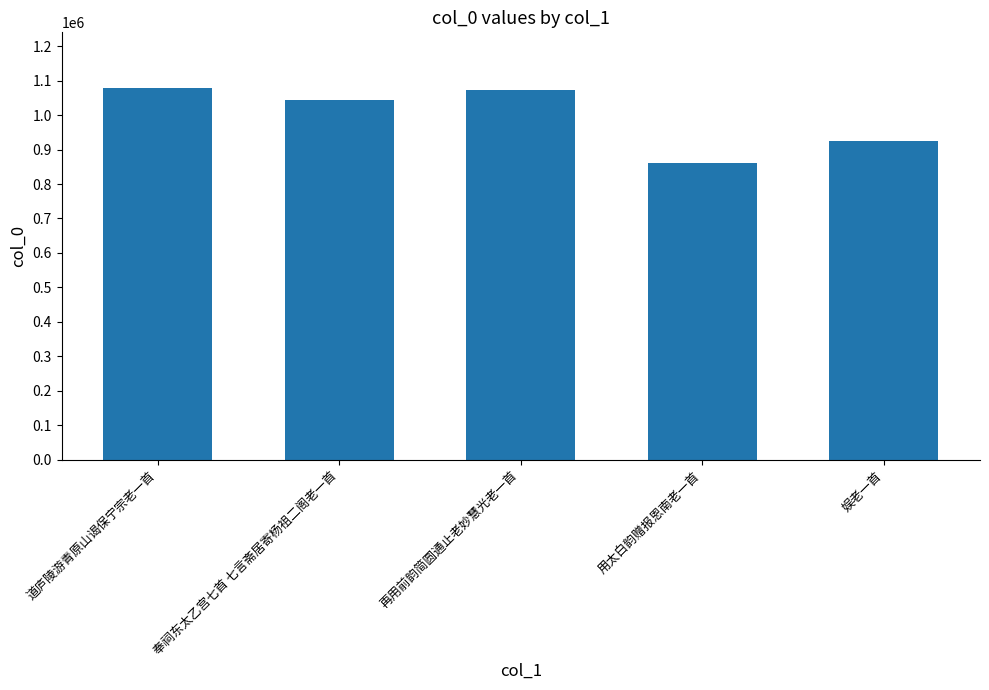

What is the difference between the values at 奉祠东太乙宫七首 七言斋居寄杨祖二阁老一首 and 用太白韵赠报恩南老一首?

184341